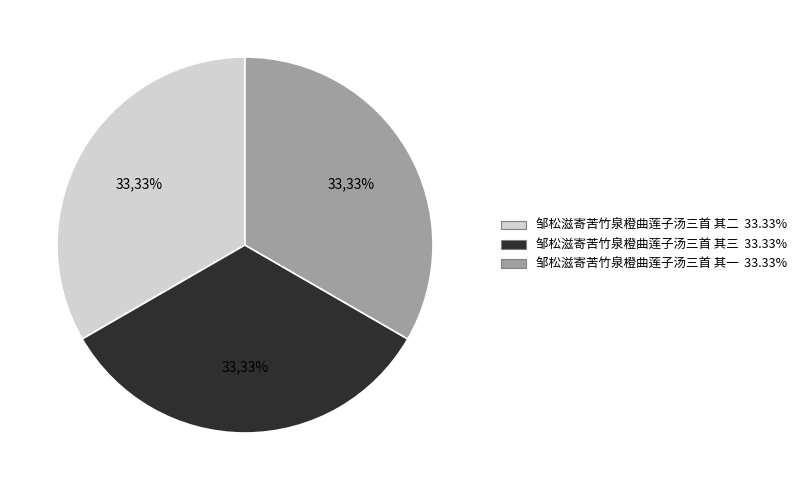

To the nearest percent, what percentage of the pie is 邹松滋寄苦竹泉橙曲莲子汤三首 其三?

33%